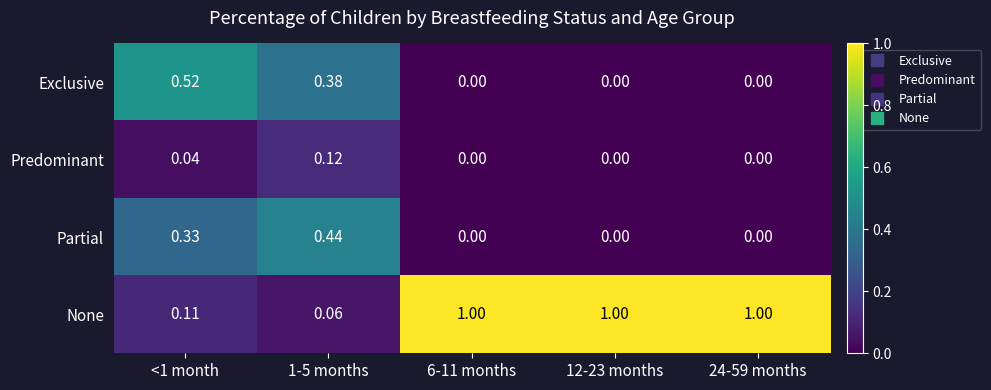

Rank the series by their maximum value, from lowest to highest.

Predominant, Partial, Exclusive, None